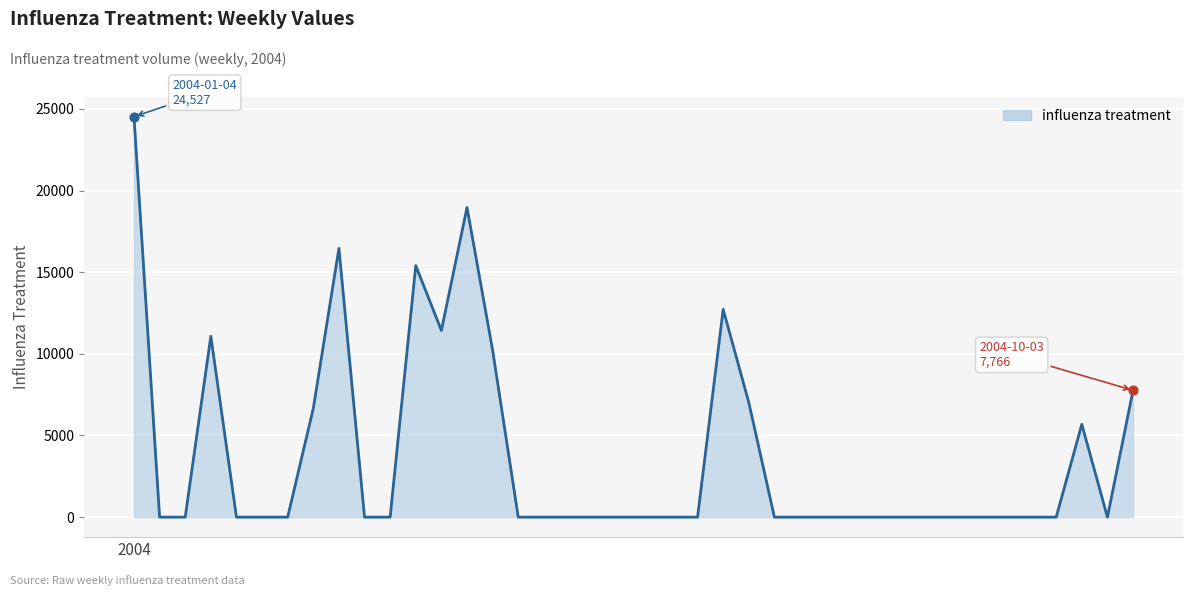

What is the difference between the maximum and minimum values?

24526.8